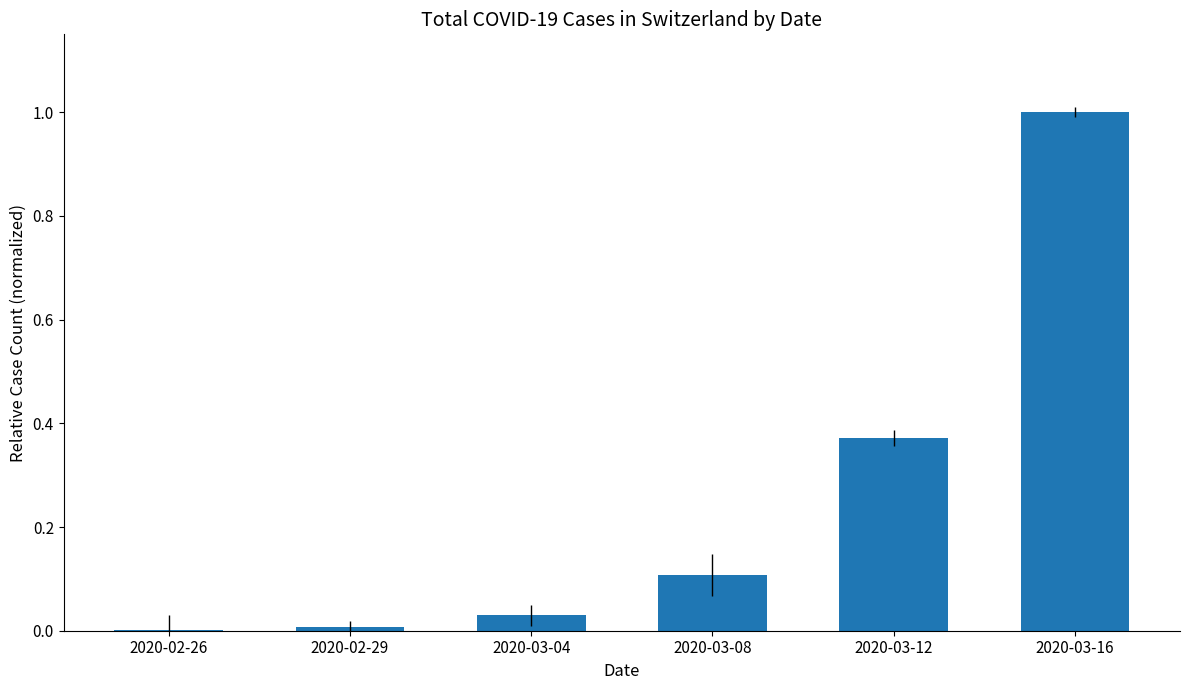

Which label corresponds to the largest value in the chart?

2020-03-16